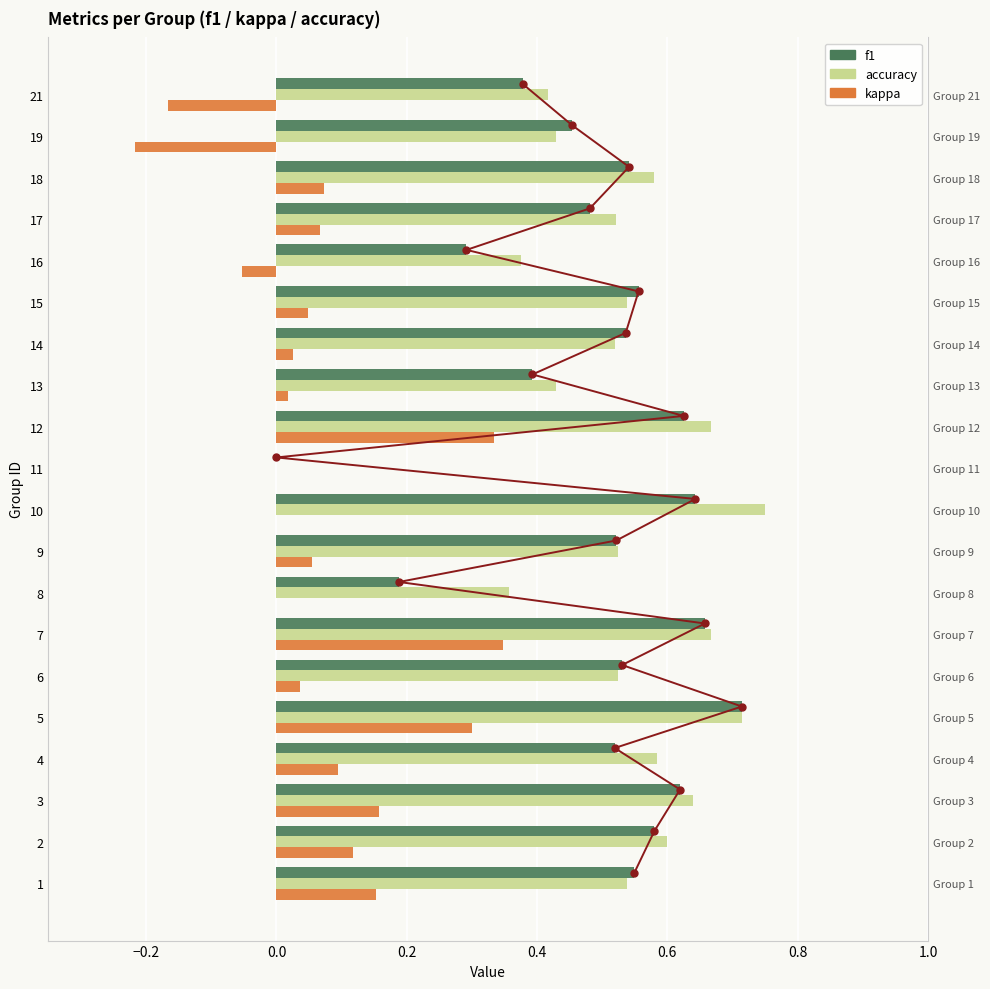

What are all the series names shown in the legend?

f1, accuracy, kappa